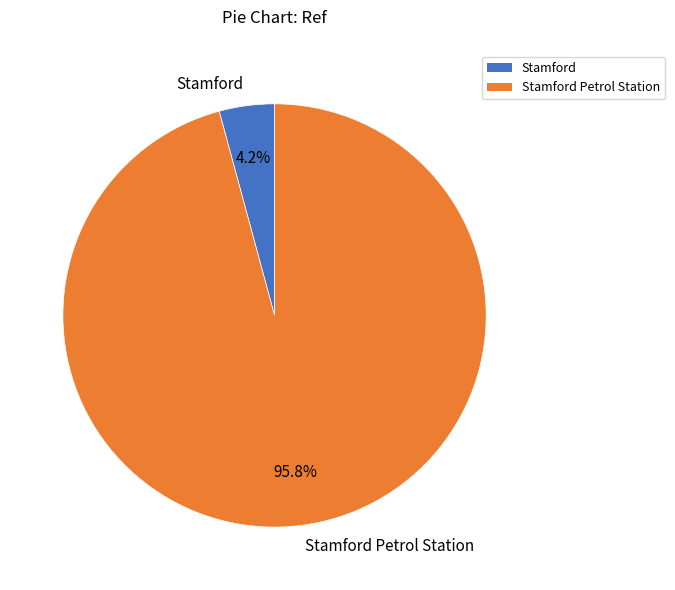

Count the number of slices in the pie.

2